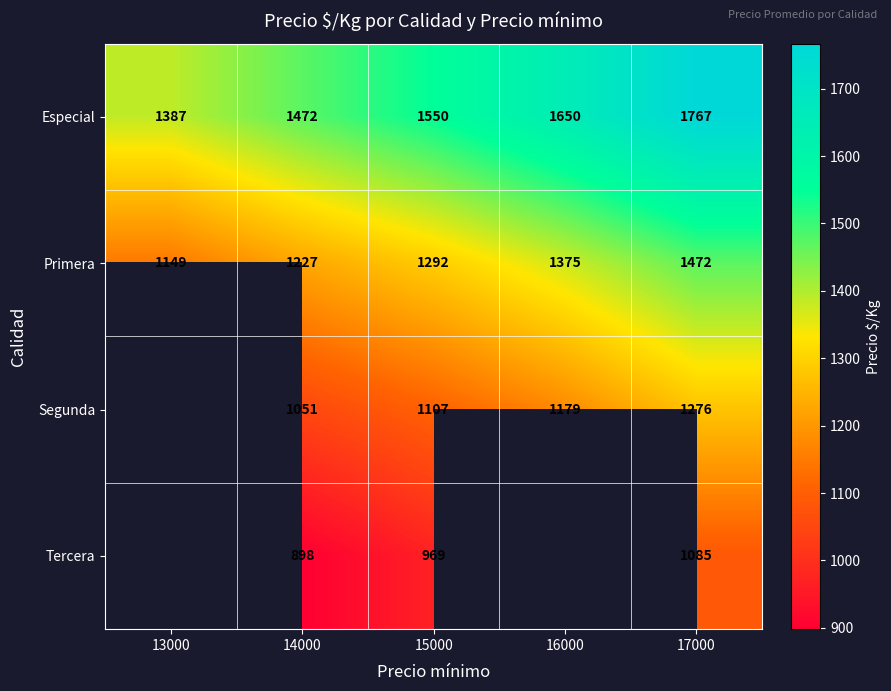

How many data points in Primera are less than 1292?

2